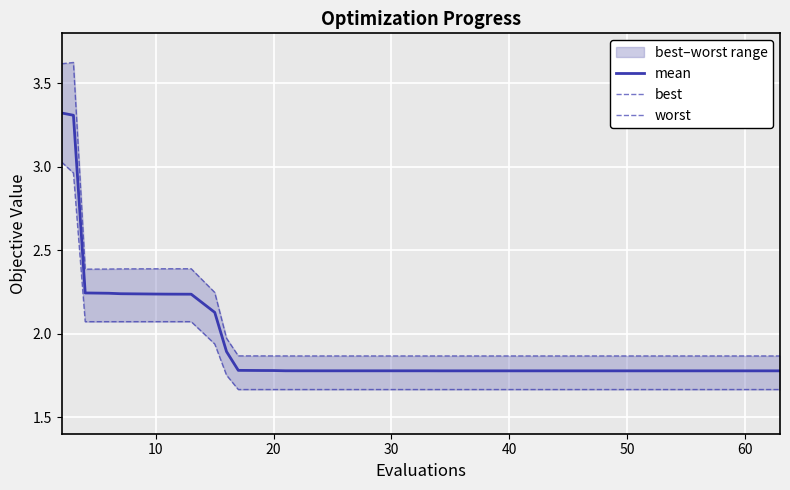

What is the difference between the second highest and minimum values in the mean series?

1.5